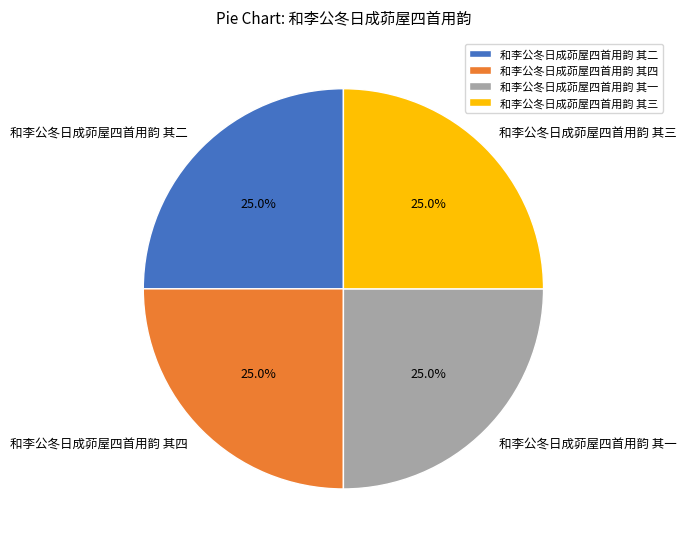

Count the number of slices in the pie.

4